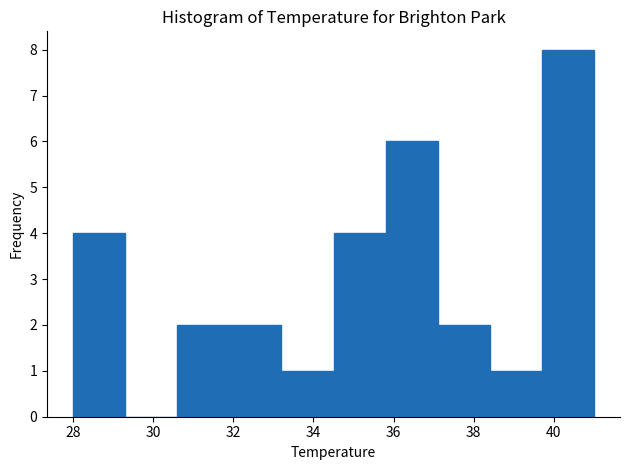

Reading left to right, transcribe this chart: for each bar, give the range it covers on the x-axis and its height. Neither the bar edges nor the heights are printed on the chart, so give them approximately, as read against the axes.

28.0 to 29.3: 4
29.3 to 30.6: 0
30.6 to 31.9: 2
31.9 to 33.2: 2
33.2 to 34.5: 1
34.5 to 35.8: 4
35.8 to 37.1: 6
37.1 to 38.4: 2
38.4 to 39.7: 1
39.7 to 41.0: 8